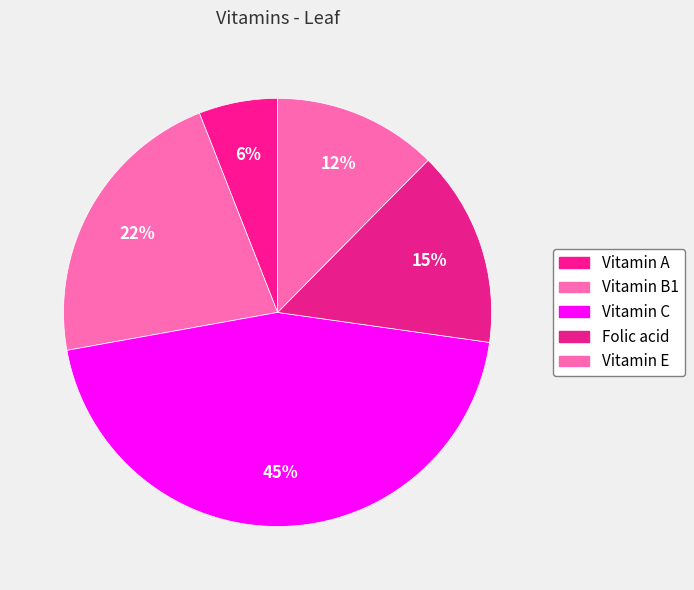

True or false: Vitamin A accounts for 6% of the total.

True